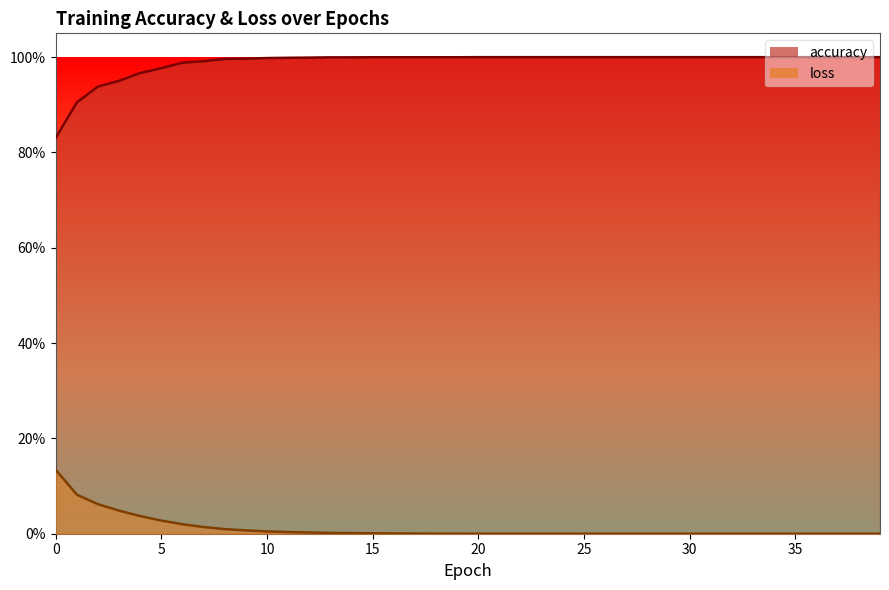

Reading left to right, what are all the values shown in this chart?

accuracy: 0=0.8	1=0.9	2=0.9	3=1.0	4=1.0	5=1.0	6=1.0	7=1.0	8=1.0	9=1.0	10=1.0	11=1.0	12=1.0	13=1.0	14=1.0	15=1.0	16=1.0	17=1.0	18=1.0	19=1.0	20=1.0	21=1.0	22=1.0	23=1.0	24=1.0	25=1.0	26=1.0	27=1.0	28=1.0	29=1.0	30=1.0	31=1.0	32=1.0	33=1.0	34=1.0	35=1.0	36=1.0	37=1.0	38=1.0	39=1.0
loss: 0=0.1	1=0.1	2=0.1	3=0.0	4=0.0	5=0.0	6=0.0	7=0.0	8=0.0	9=0.0	10=0.0	11=0.0	12=0.0	13=0.0	14=0.0	15=0.0	16=0.0	17=0.0	18=0.0	19=0.0	20=0.0	21=0.0	22=0.0	23=0.0	24=0.0	25=0.0	26=0.0	27=0.0	28=0.0	29=0.0	30=0.0	31=0.0	32=0.0	33=0.0	34=0.0	35=0.0	36=0.0	37=0.0	38=0.0	39=0.0